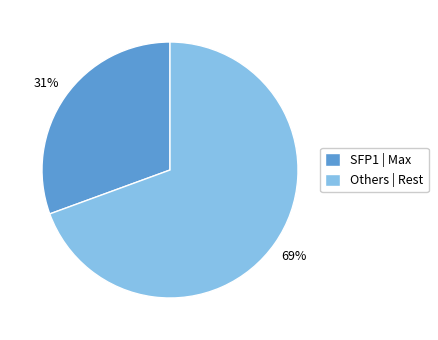

Rank the categories by value from highest to lowest.

Others | Rest, SFP1 | Max